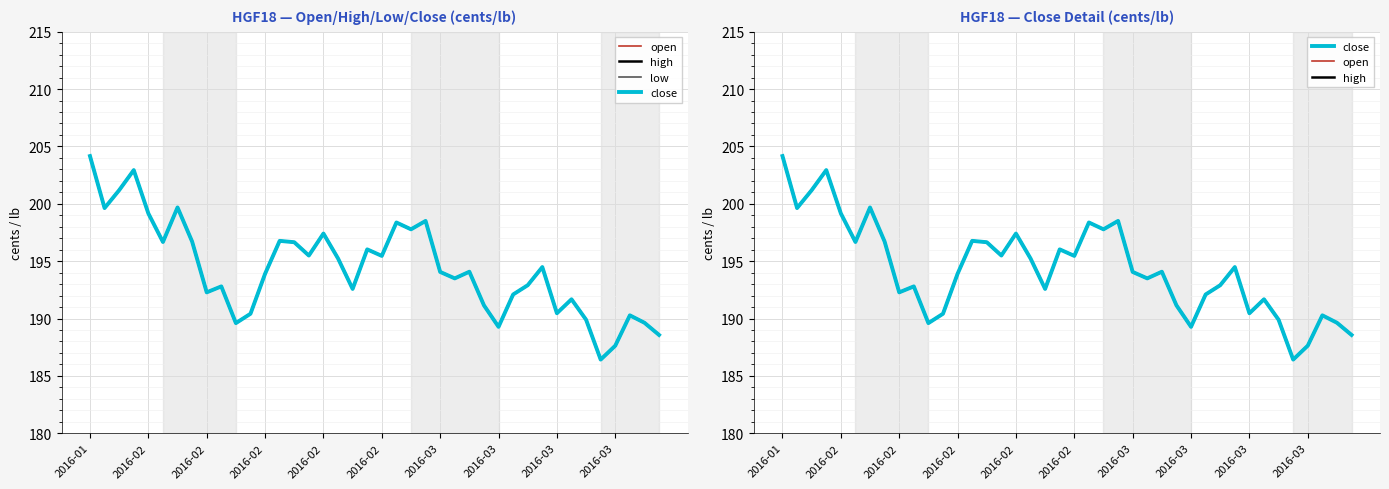

How many data points in close are above 194?

21